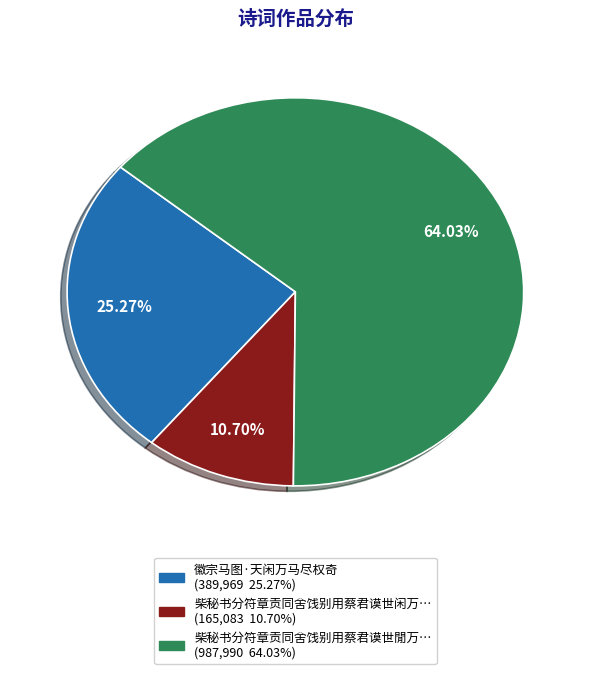

Does any single category account for the majority?

Yes